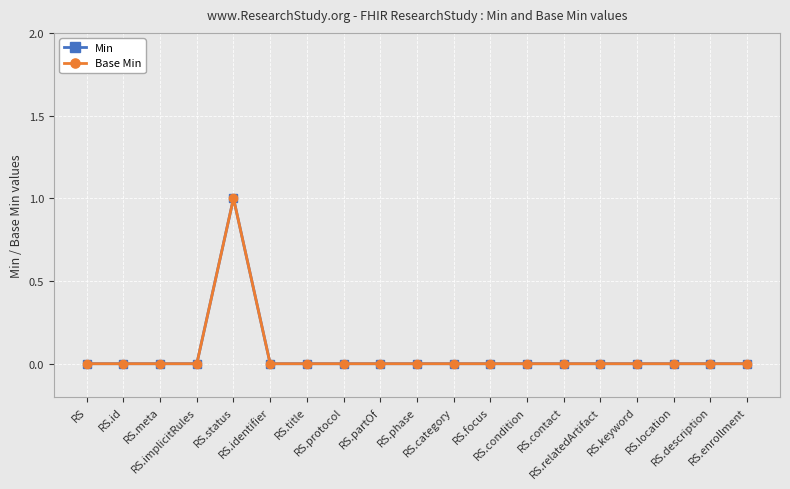

What is the maximum value for Base Min?

1